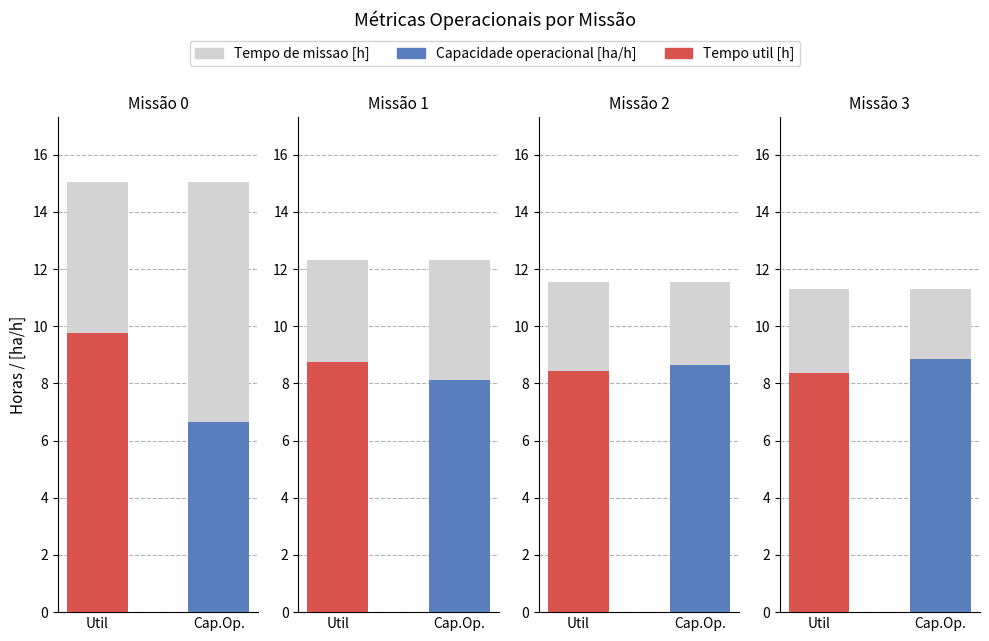

Between 0 and 1, which series saw the biggest shift?

Tempo de missao [h]